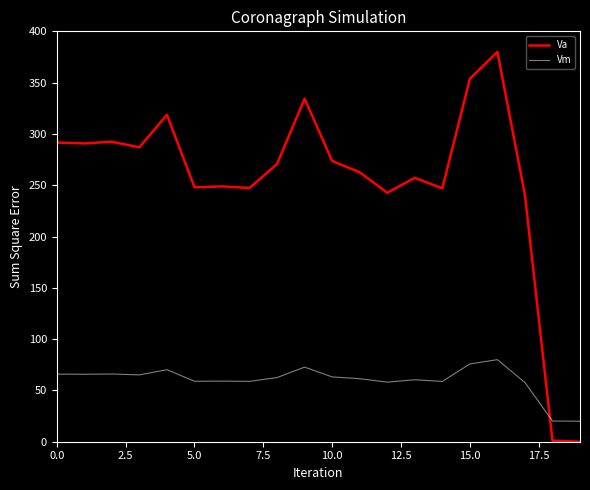

How many distinct data groups are displayed?

2